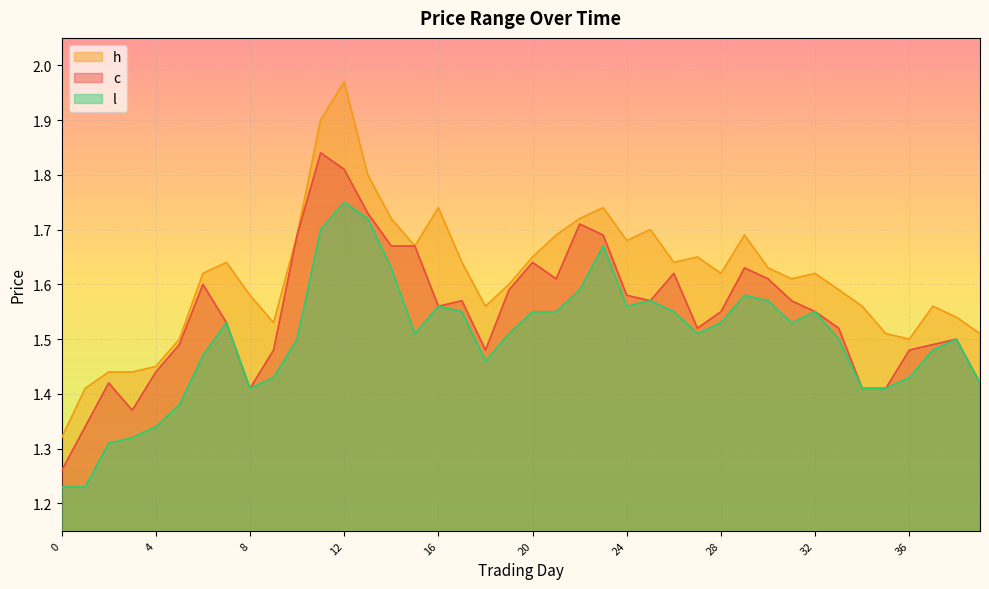

Count the number of categories in the chart.

40